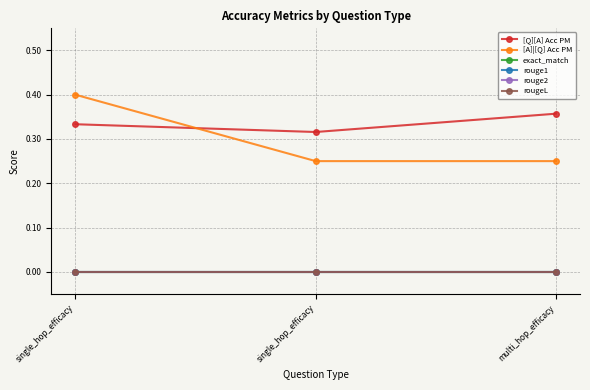

What is the greatest value displayed?

0.4